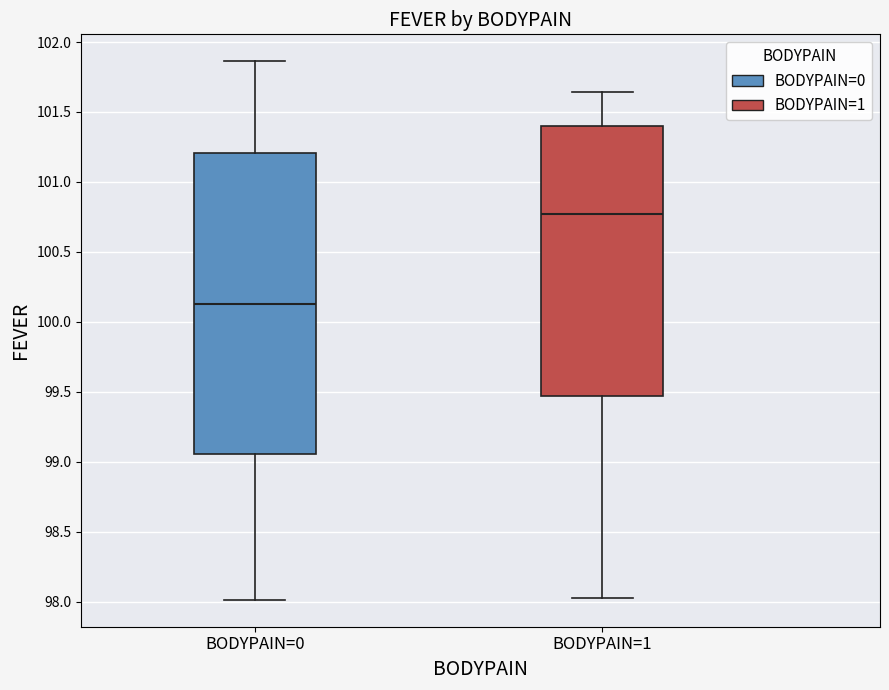

Which box is the tallest, from its lower edge to its upper edge?

BODYPAIN=0